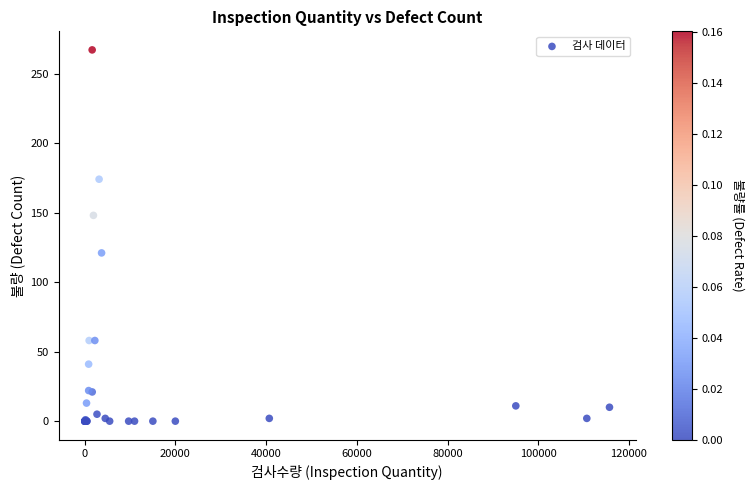

What Y value in the scatter plot is closest to 133?

121